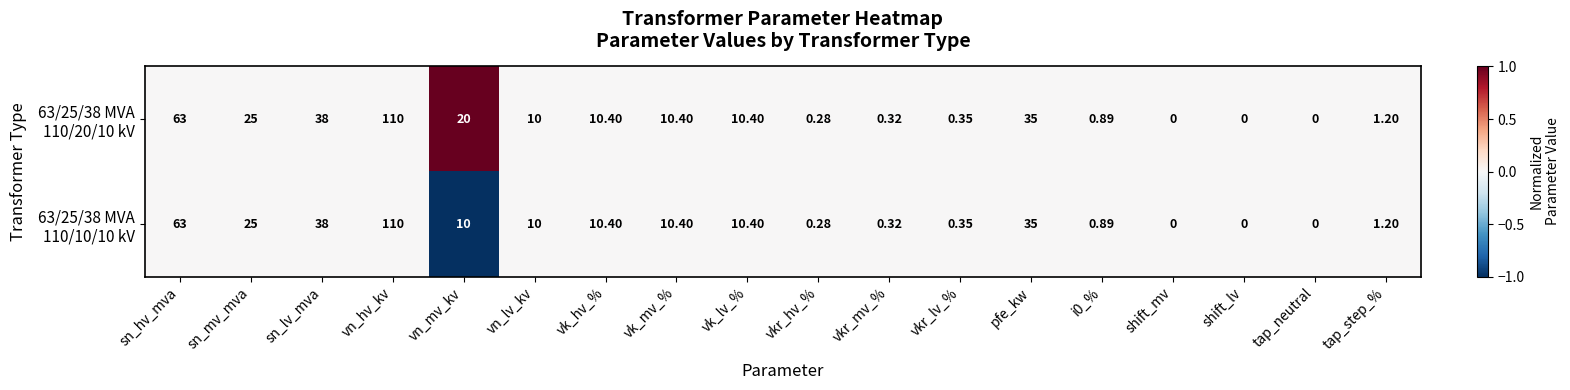

How many series are shown in this chart?

2